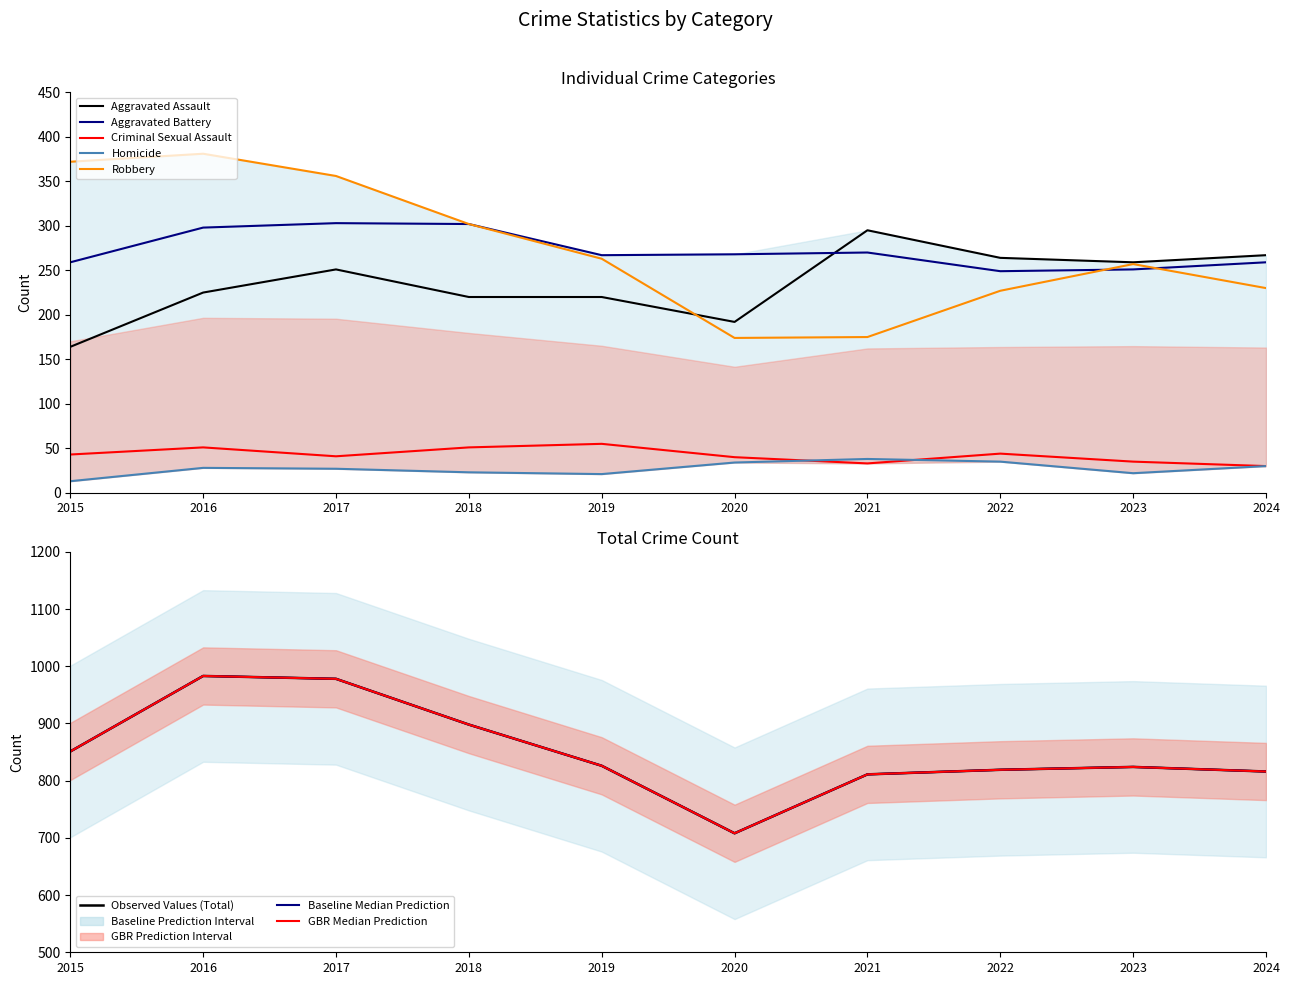

Rank the series by their maximum value, from highest to lowest.

Total, Robbery, Aggravated Battery, Aggravated Assault, Criminal Sexual Assault, Homicide